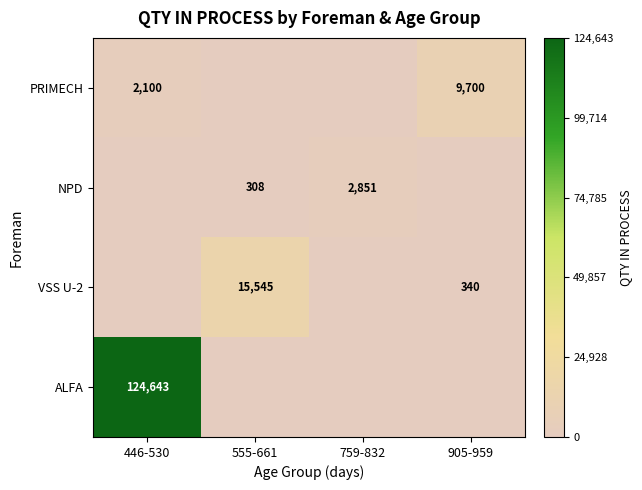

Is the value of NPD at 759-832 greater than the value of PRIMECH at 446-530?

Yes